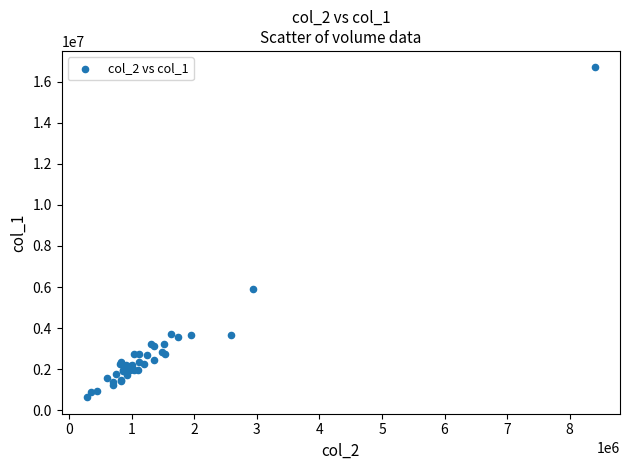

What Y value in the scatter plot is closest to 8665000?

5892000